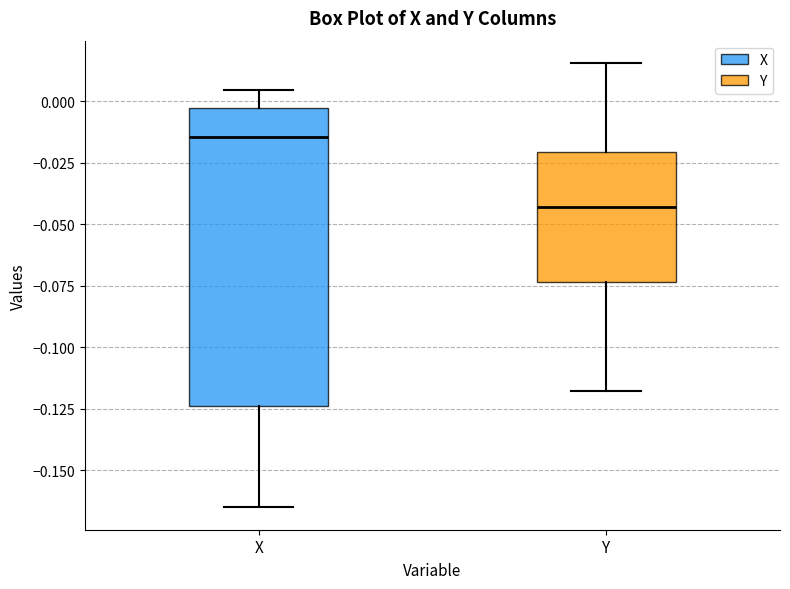

Comparing the boxes themselves (not the whiskers), which one is the tallest?

X